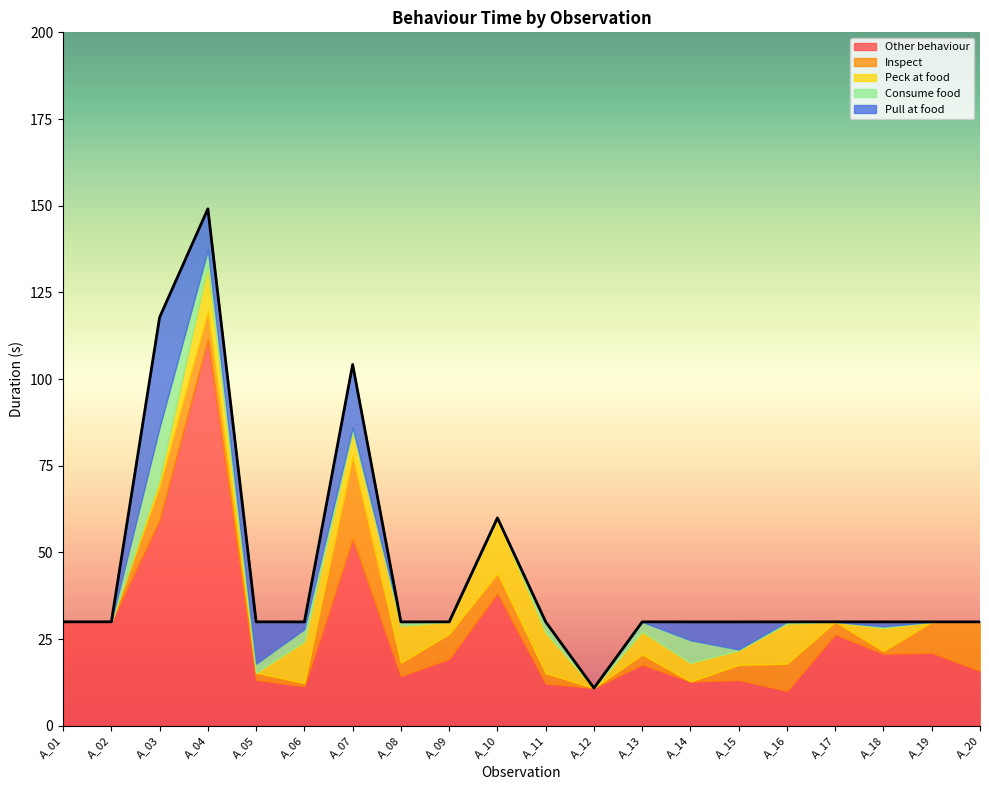

The Pull at food series shows 1.3 at A_18. True or false?

True